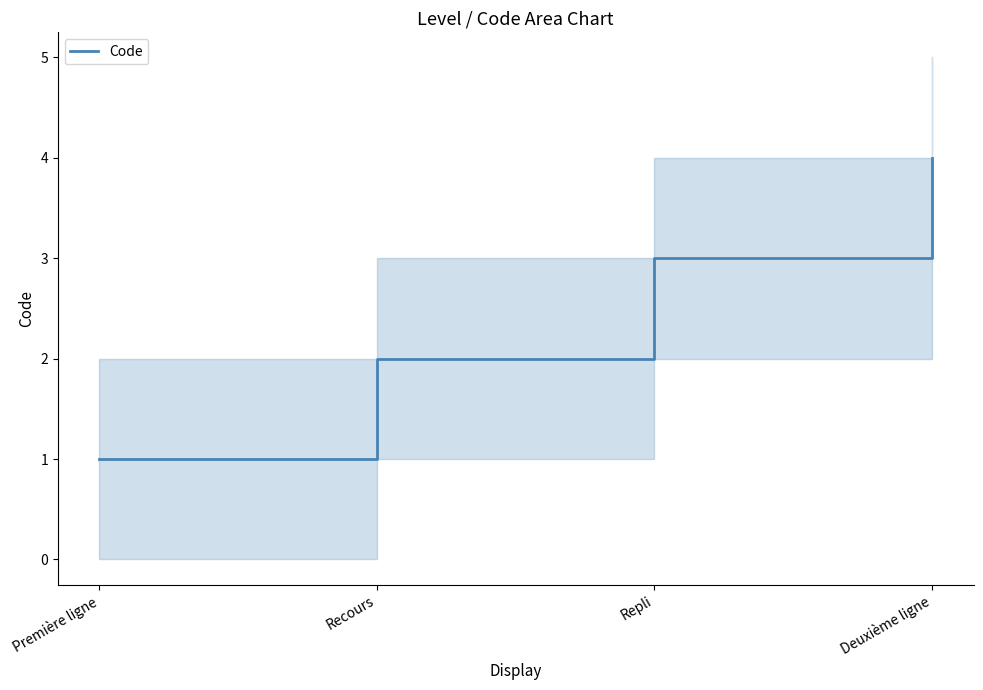

What is the maximum value shown in the chart?

4